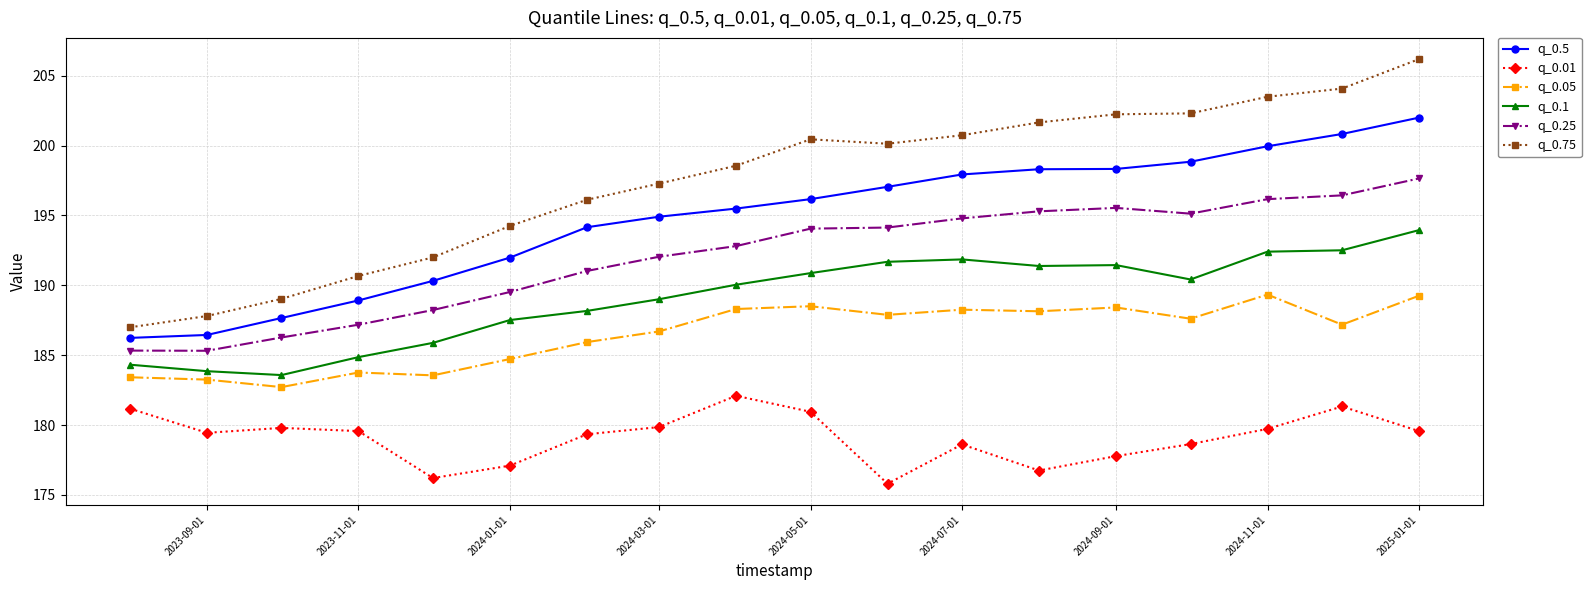

What is the sum of all q_0.1 values?

3403.8